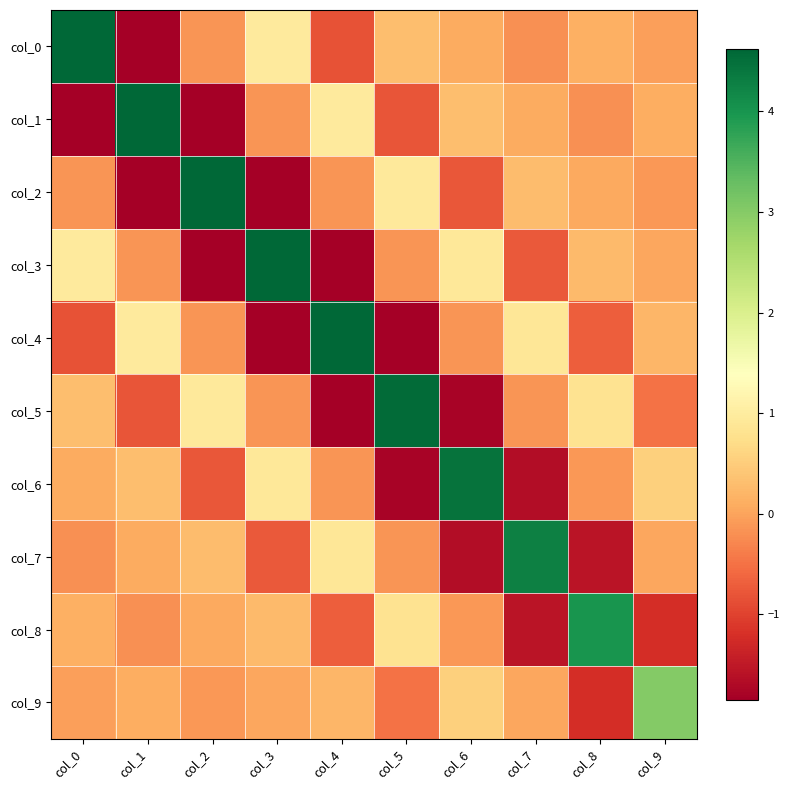

How many data points does each series have?

10